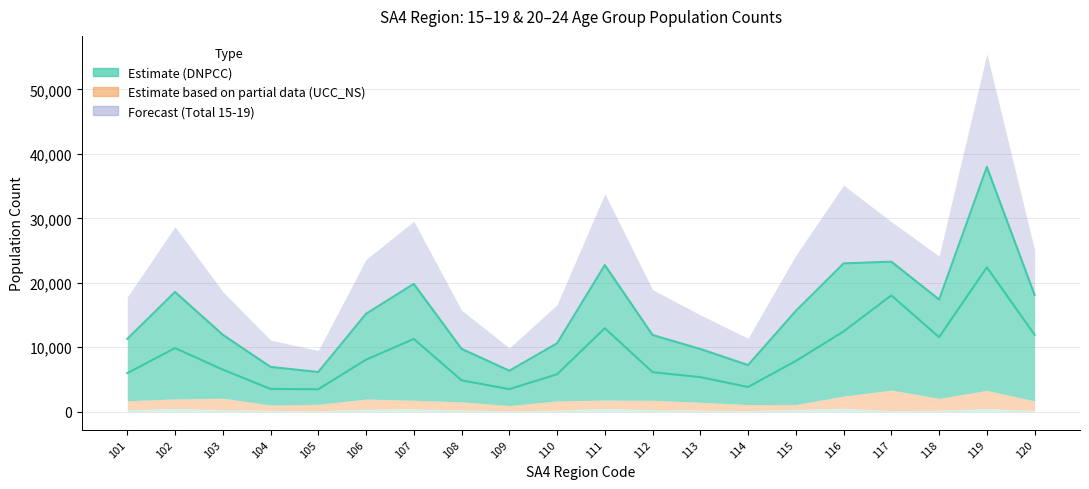

Does the chart display data point markers on the line(s)?

No